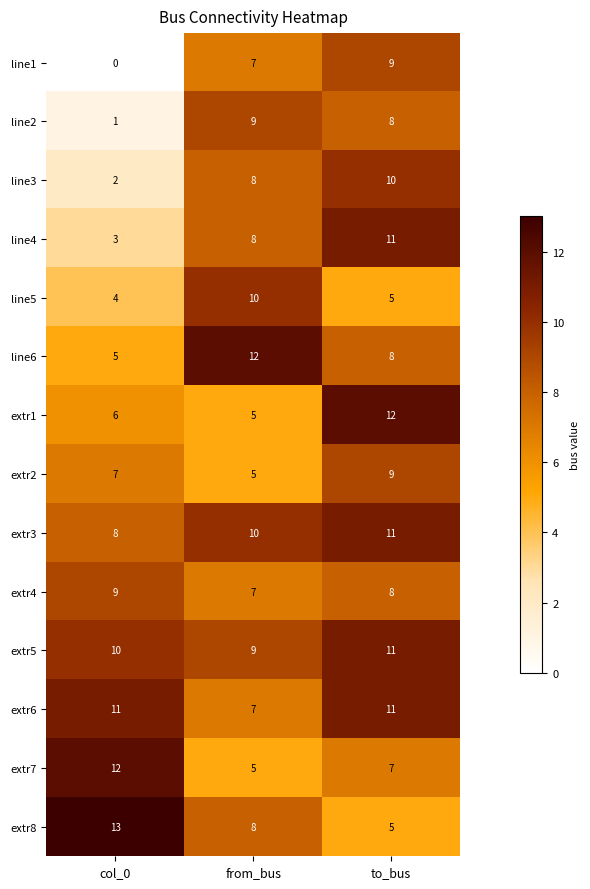

Which series has the largest total across all categories?

extr5